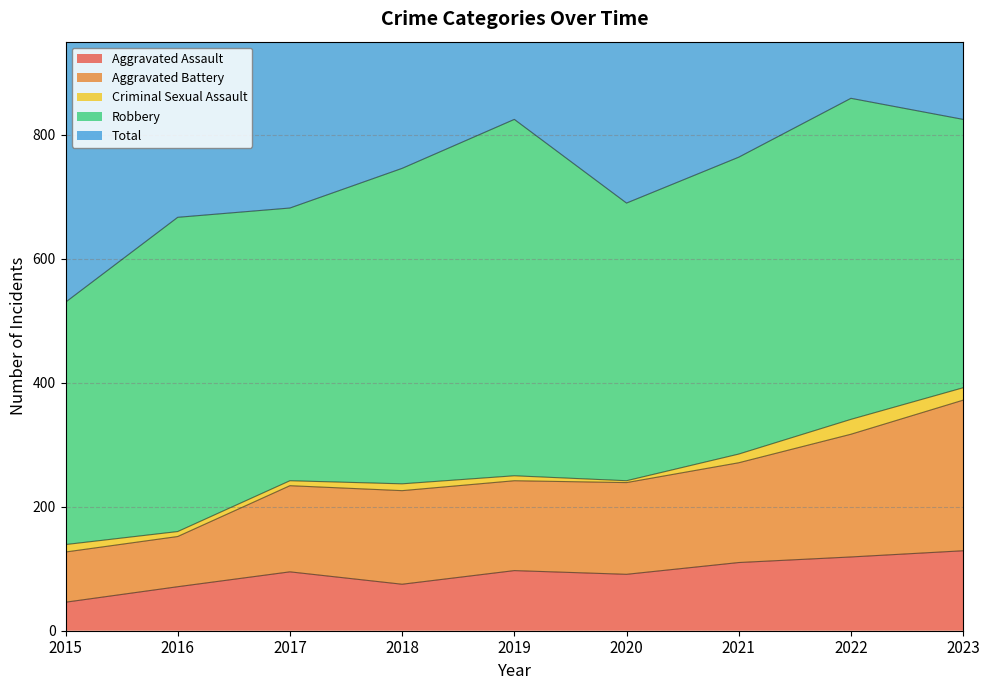

How many interior local valleys does the Aggravated Assault series have?

2